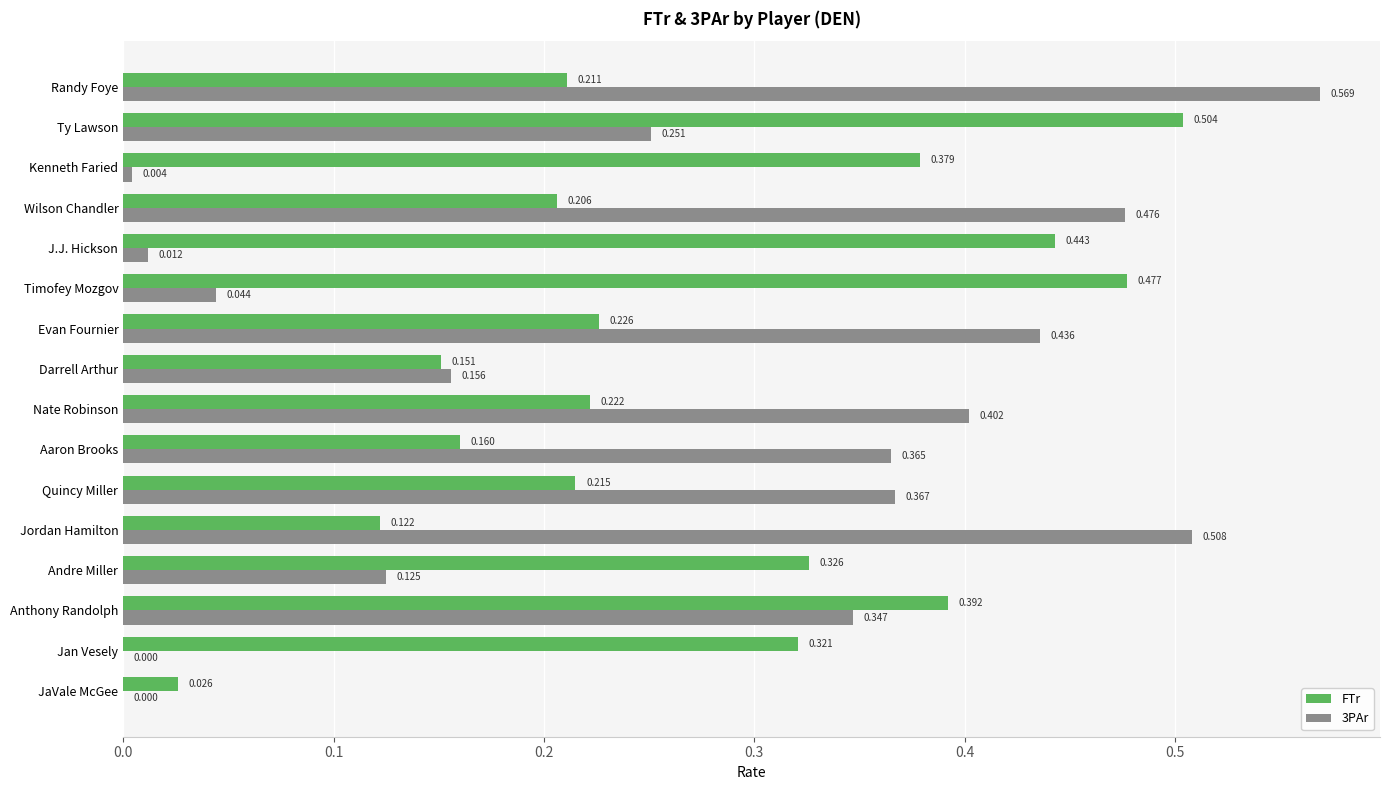

Which series changed the most between Ty Lawson and Andre Miller?

FTr